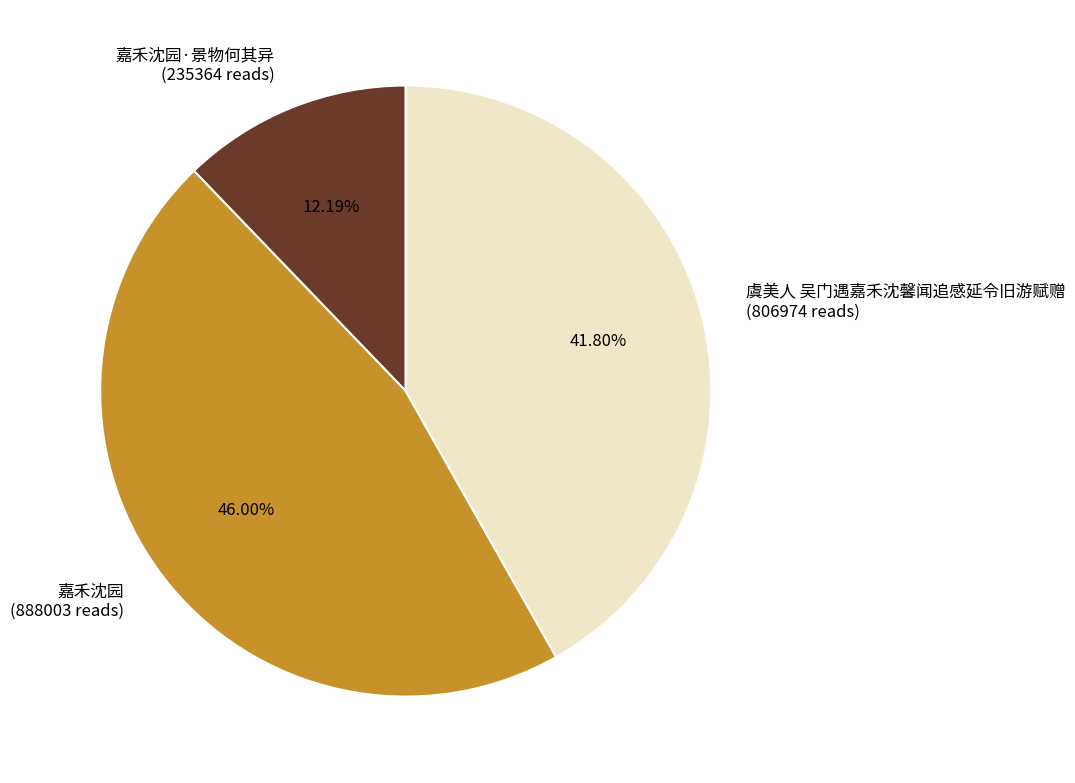

Count the number of slices in the pie.

3